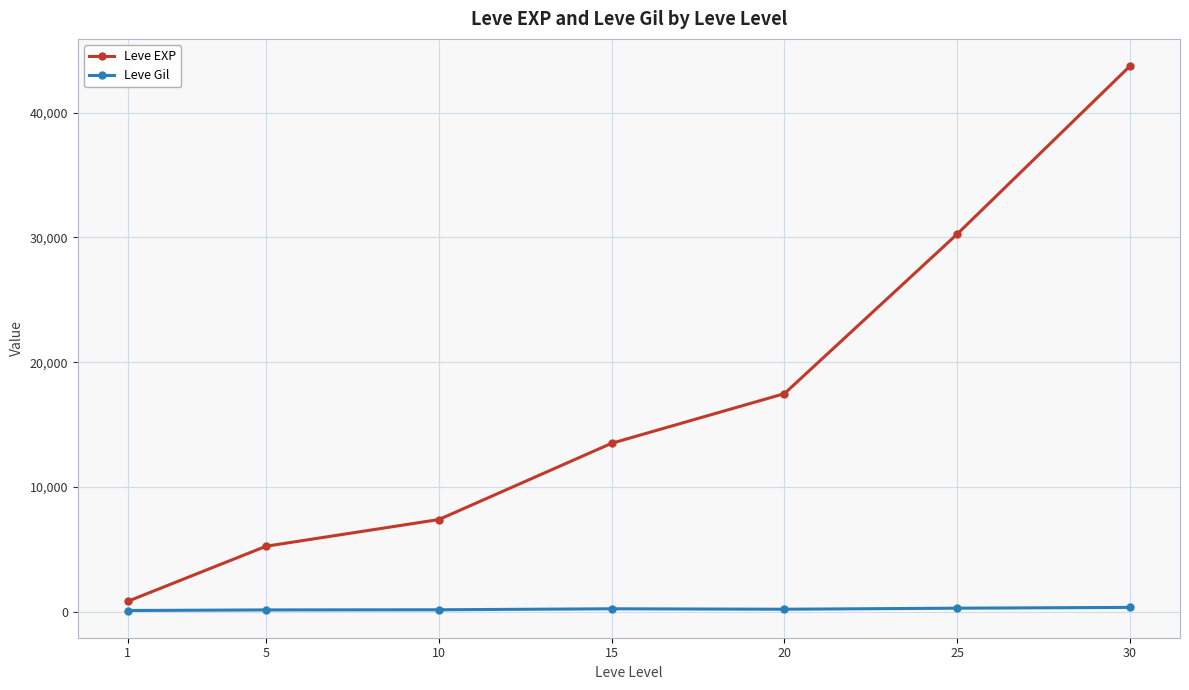

List the series in order of their peak value, highest first.

Leve EXP, Leve Gil